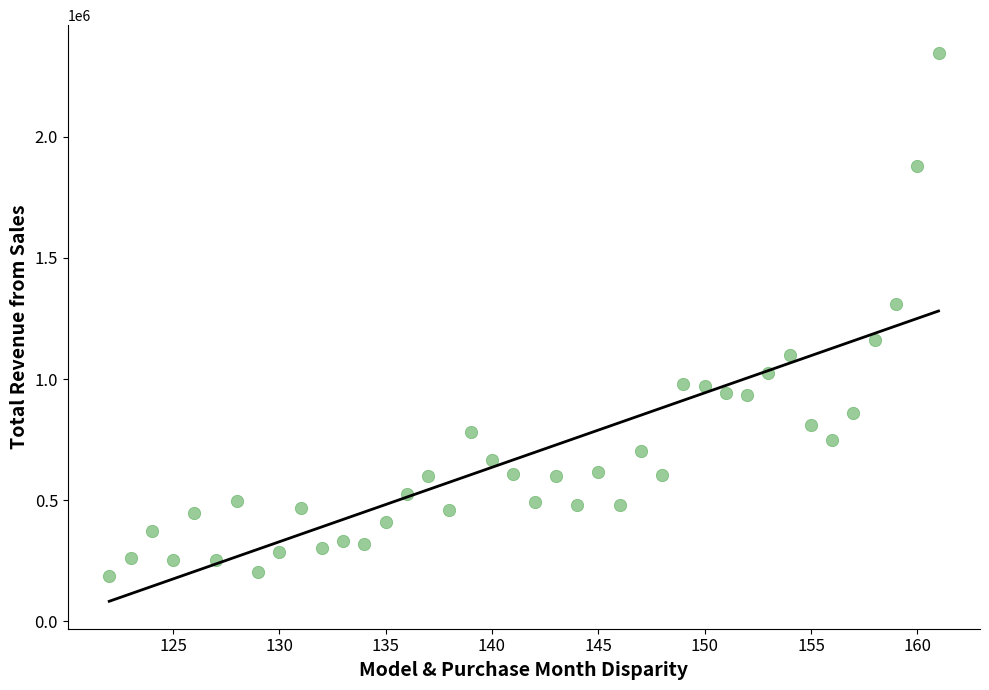

What Y value in the scatter plot is closest to 1266809?

1308116.6